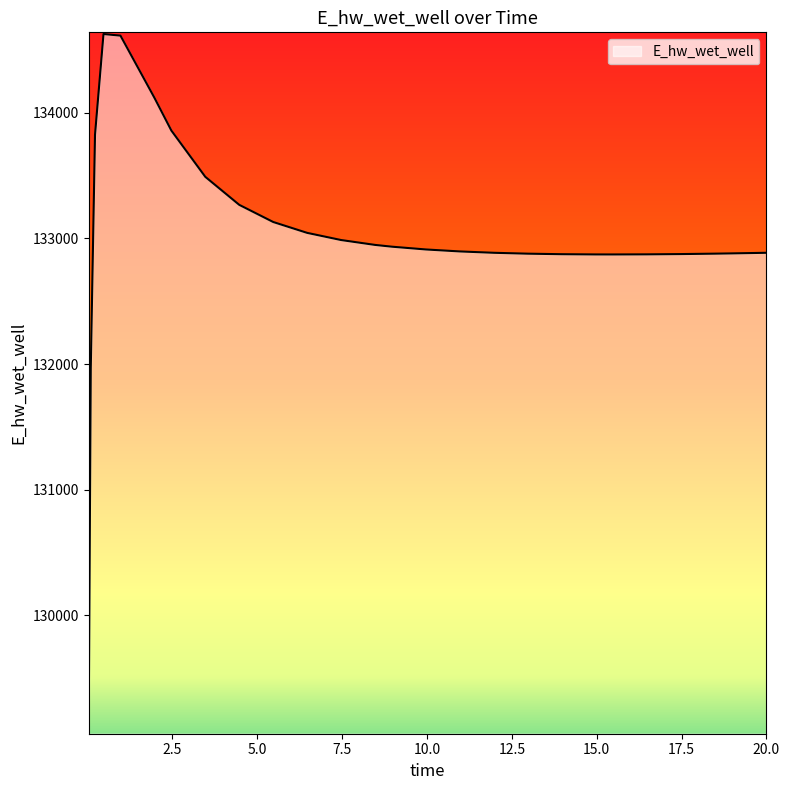

How many values are below 132896?

13